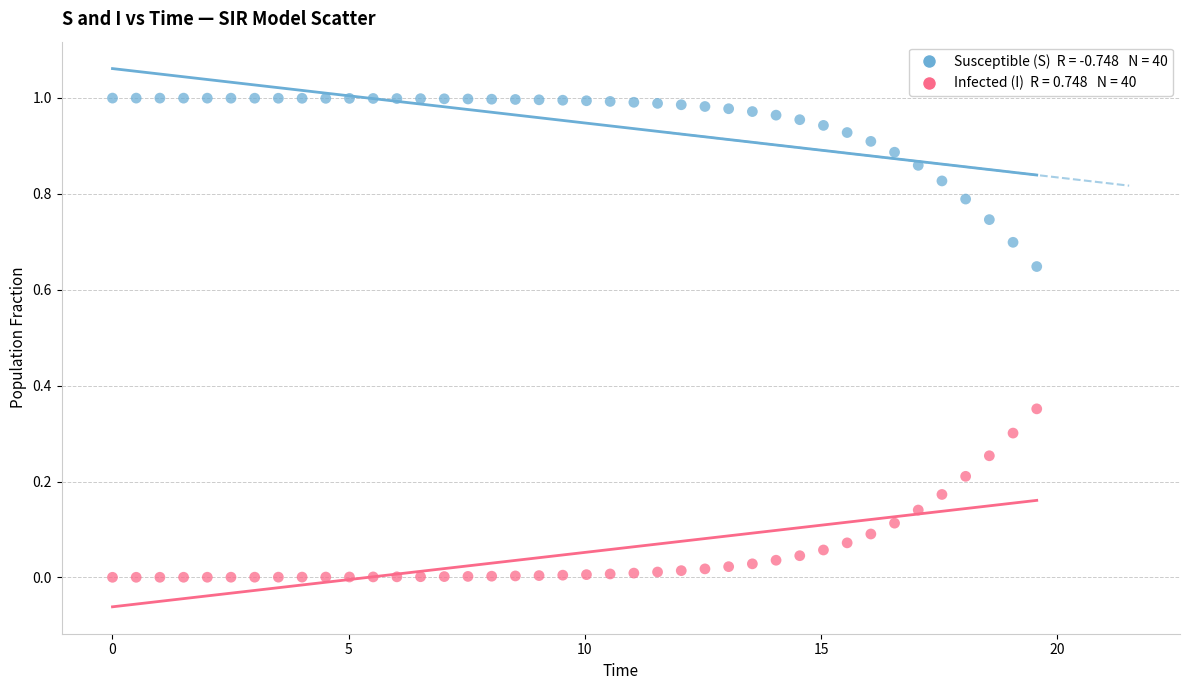

Across all data points, what is the range of X values (max minus min)?

19.6